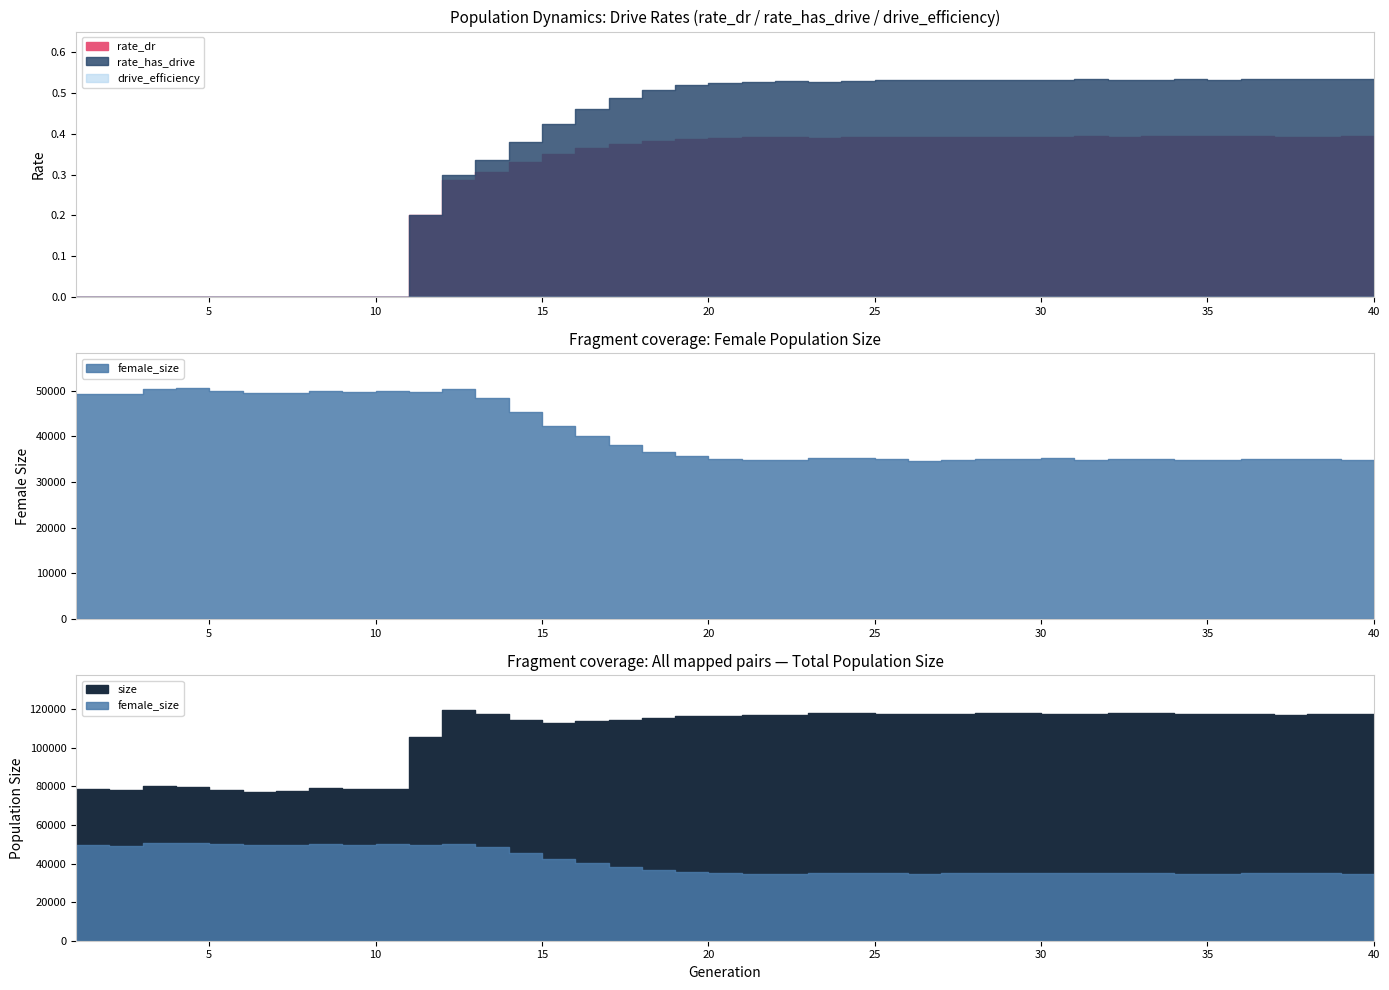

What is the total value across all series at 16?

153858.8